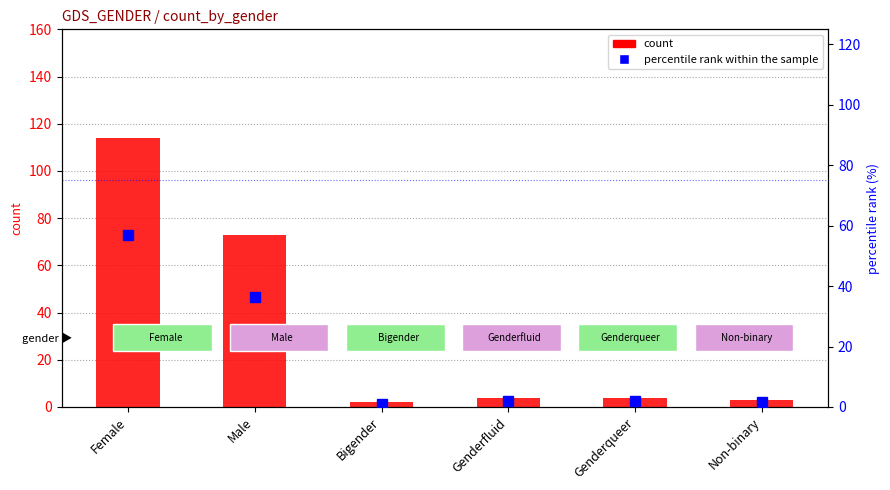

What is the minimum value shown in the chart?

1.0